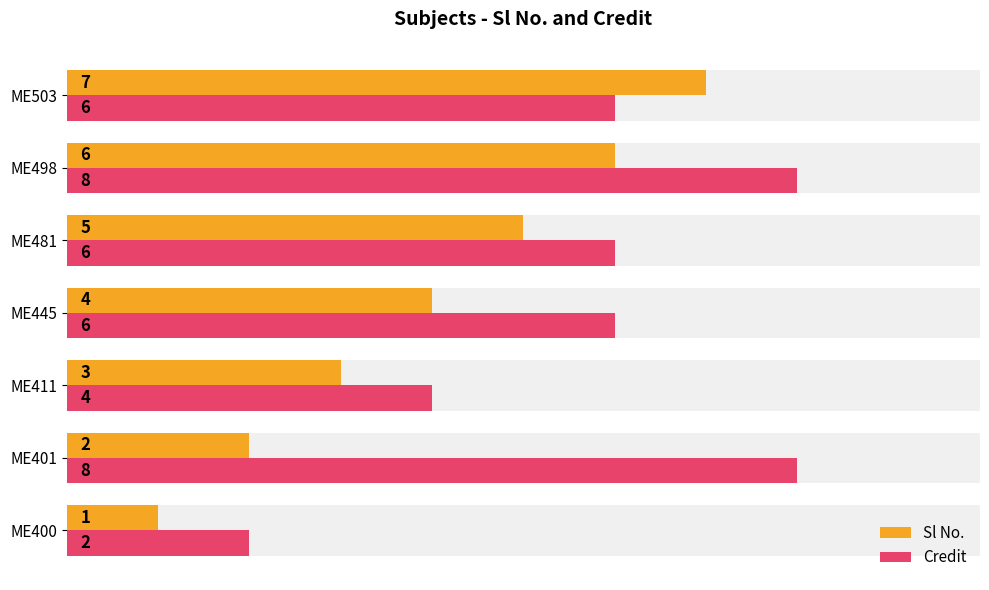

Between ME400 and ME411, which series saw the biggest shift?

Sl No.